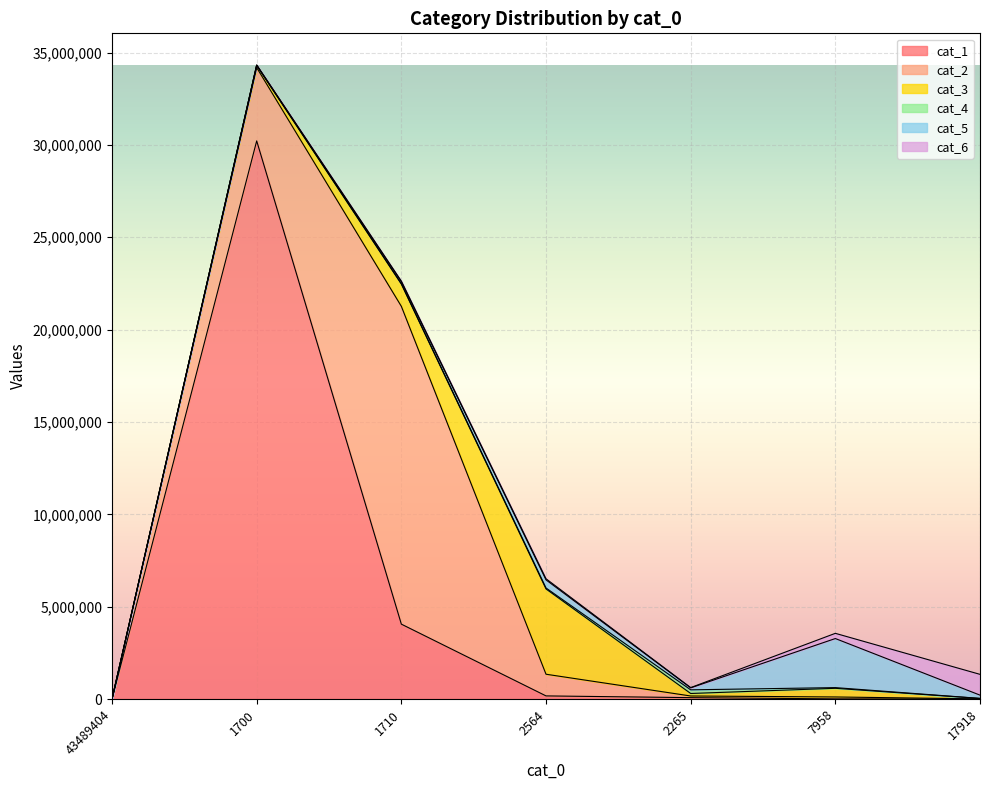

Which category has the lowest value in the cat_2 series?

cat_0=43489404